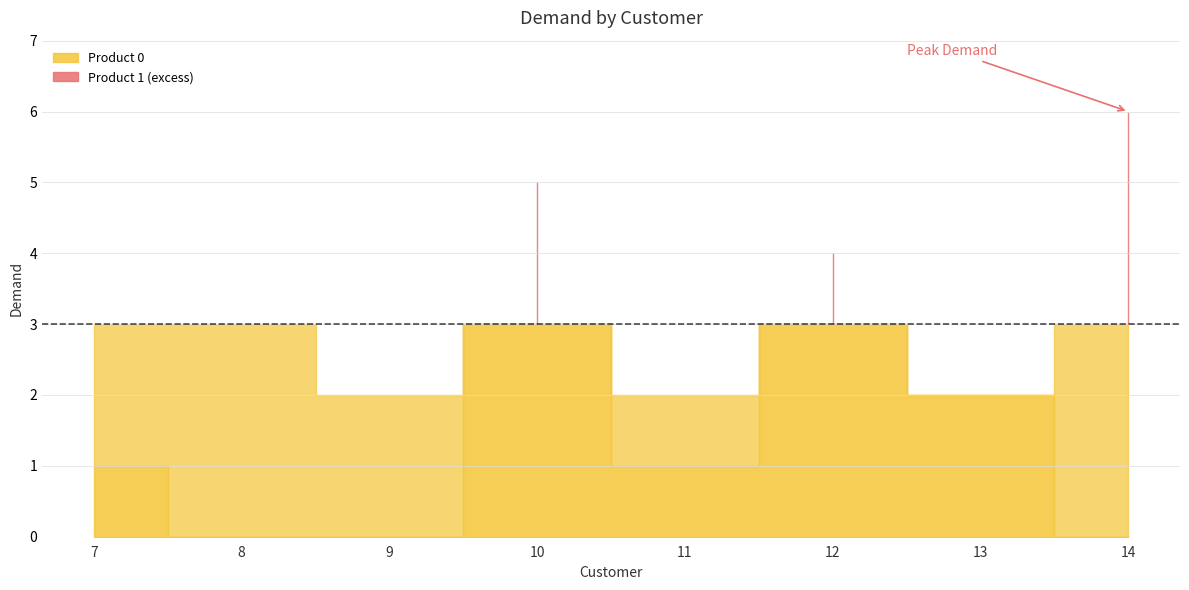

At which category does Product 0 reach its first local peak?

10